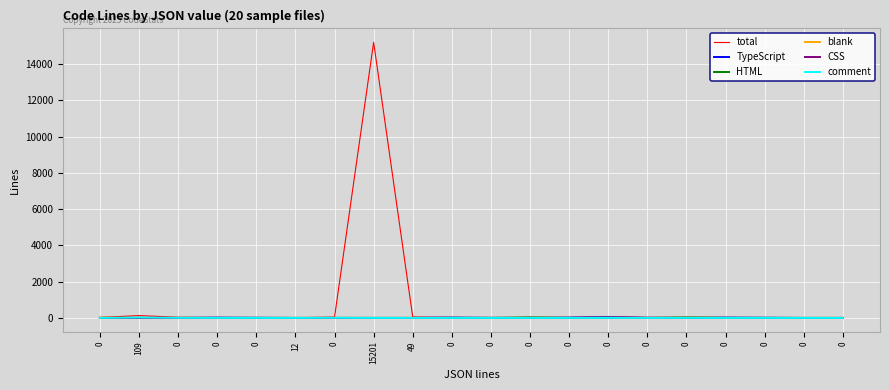

At how many categories does at least one series exceed 1217?

1